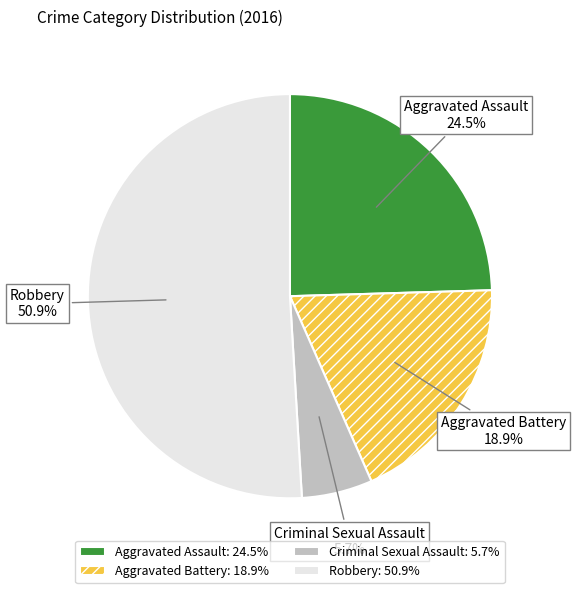

Which category has the smallest portion of the pie?

Criminal Sexual Assault